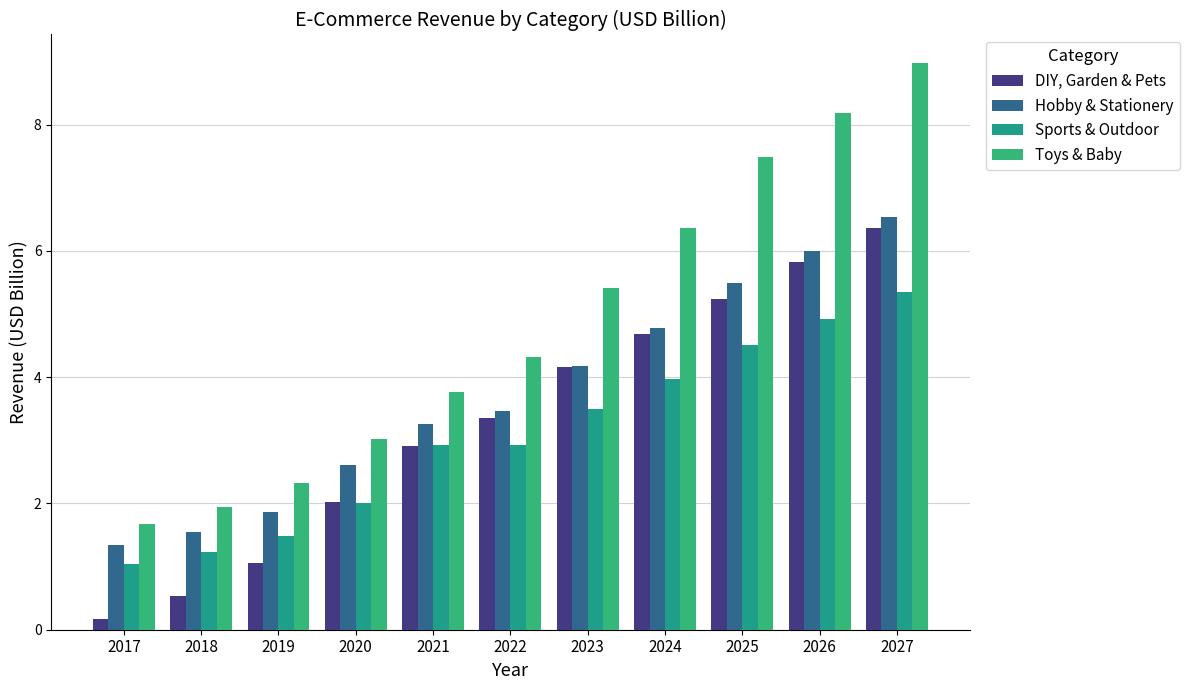

How many data points in Hobby & Stationery are above 3?

7